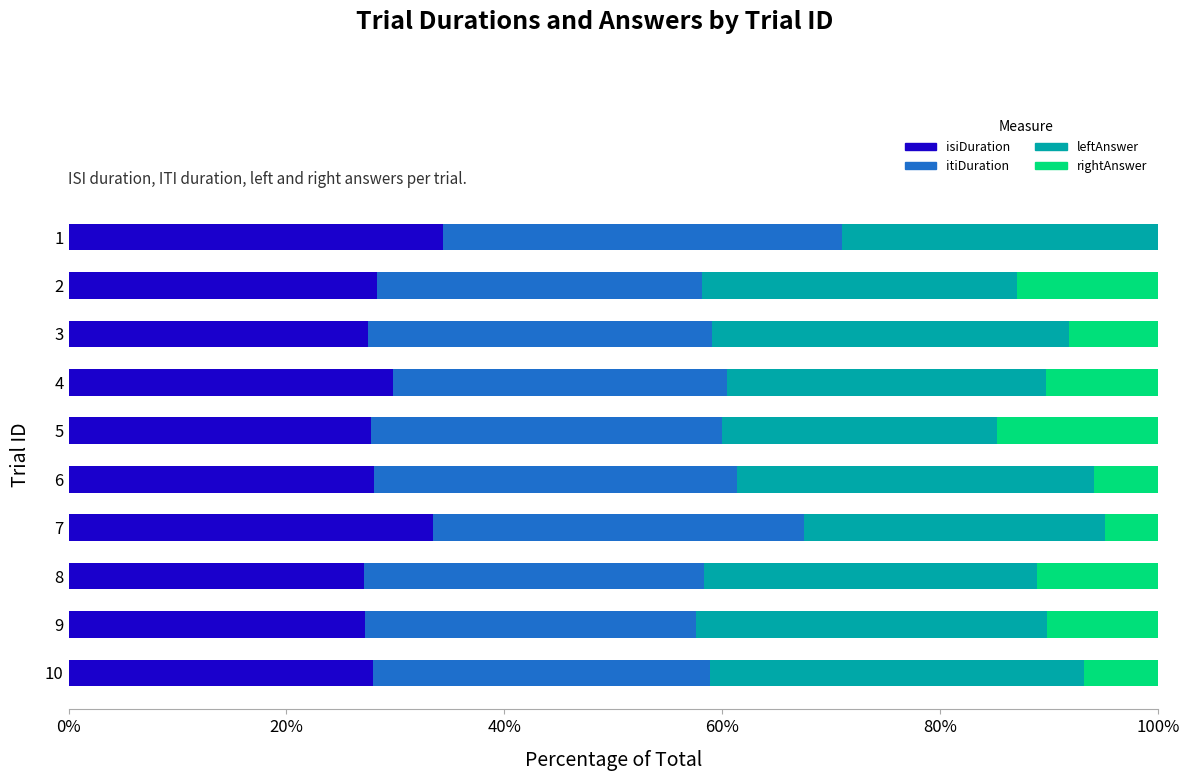

What is the total value across all series at 4?

100.0